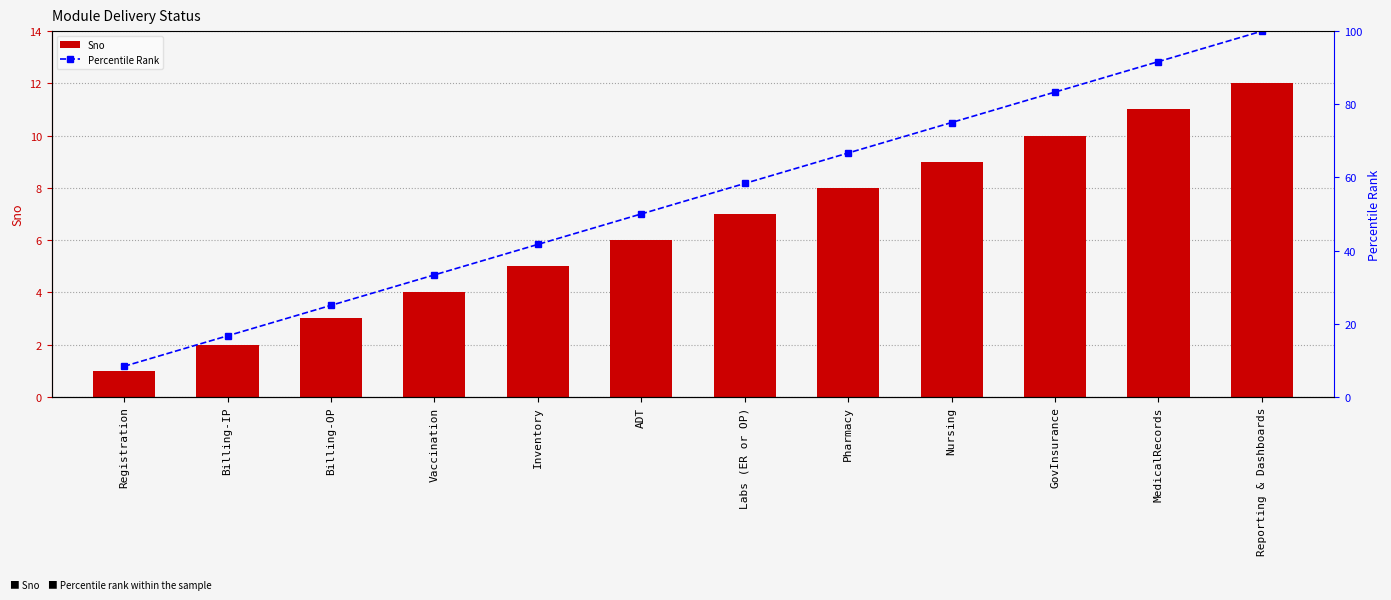

The value of Percentile Rank at MedicalRecords is 91.7. True or false?

True